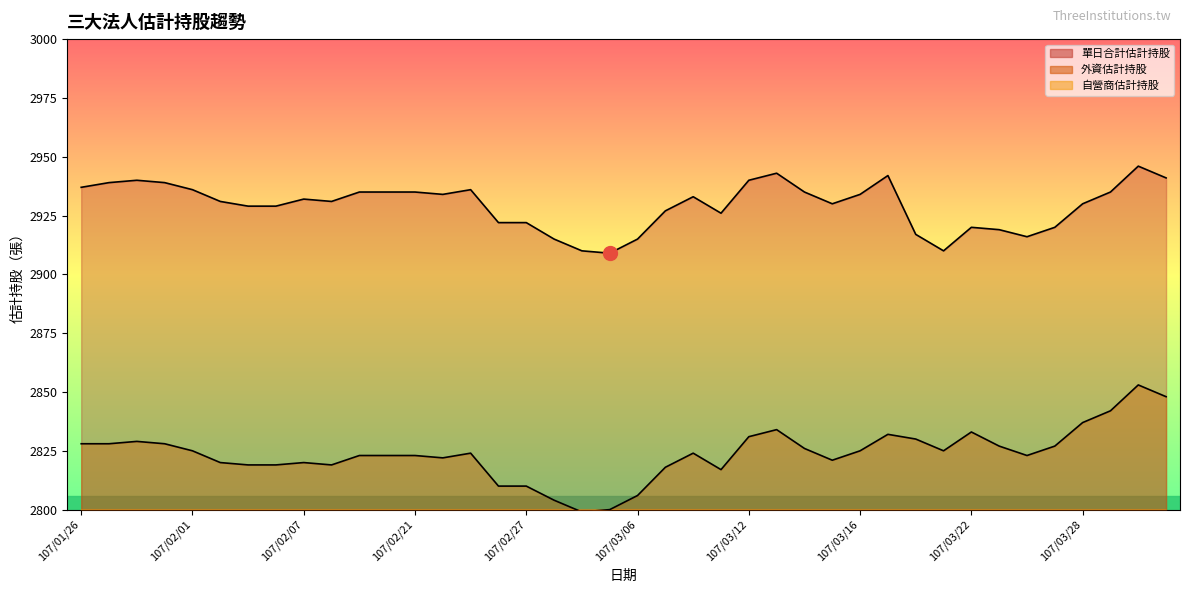

What is the highest value of the 單日合計估計持股 series?

2946